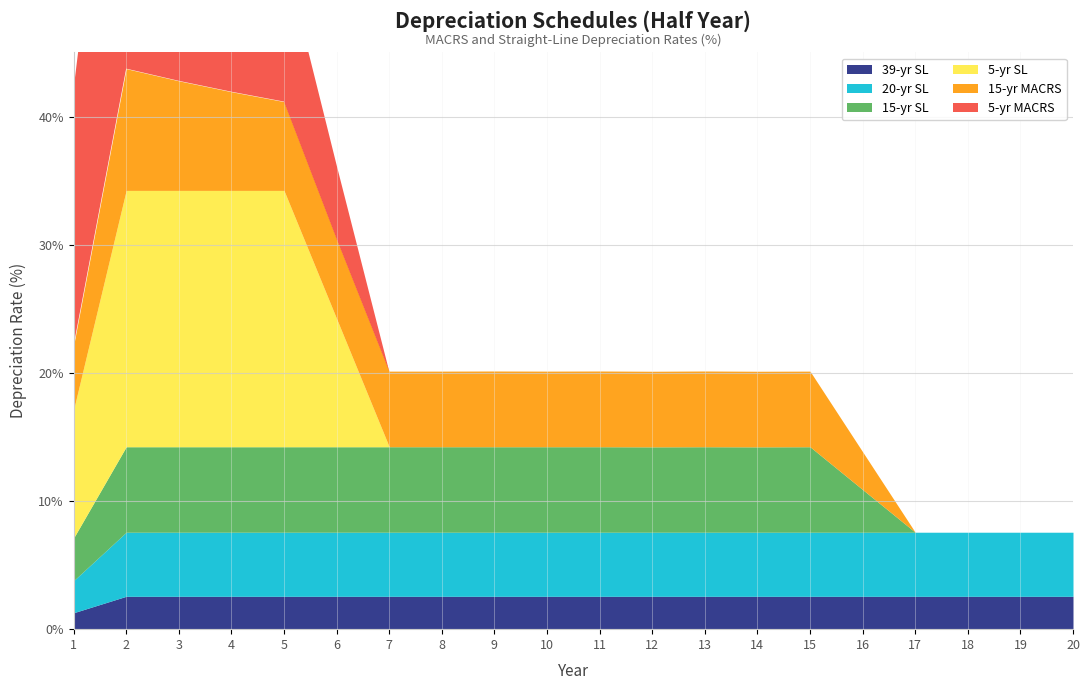

How many series are shown in this chart?

6